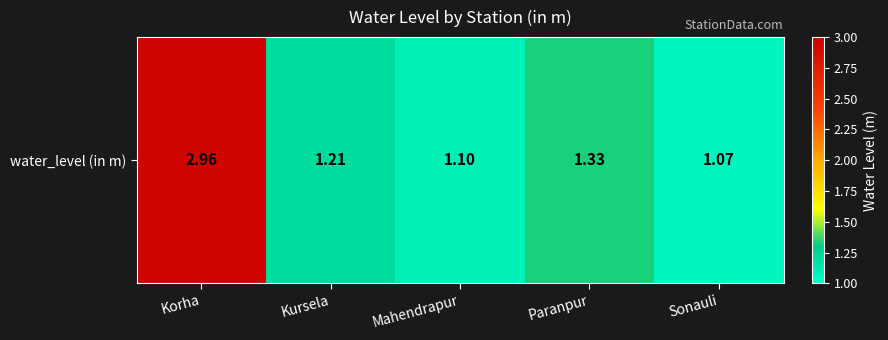

What is the change in value from Korha to Kursela?

-1.8